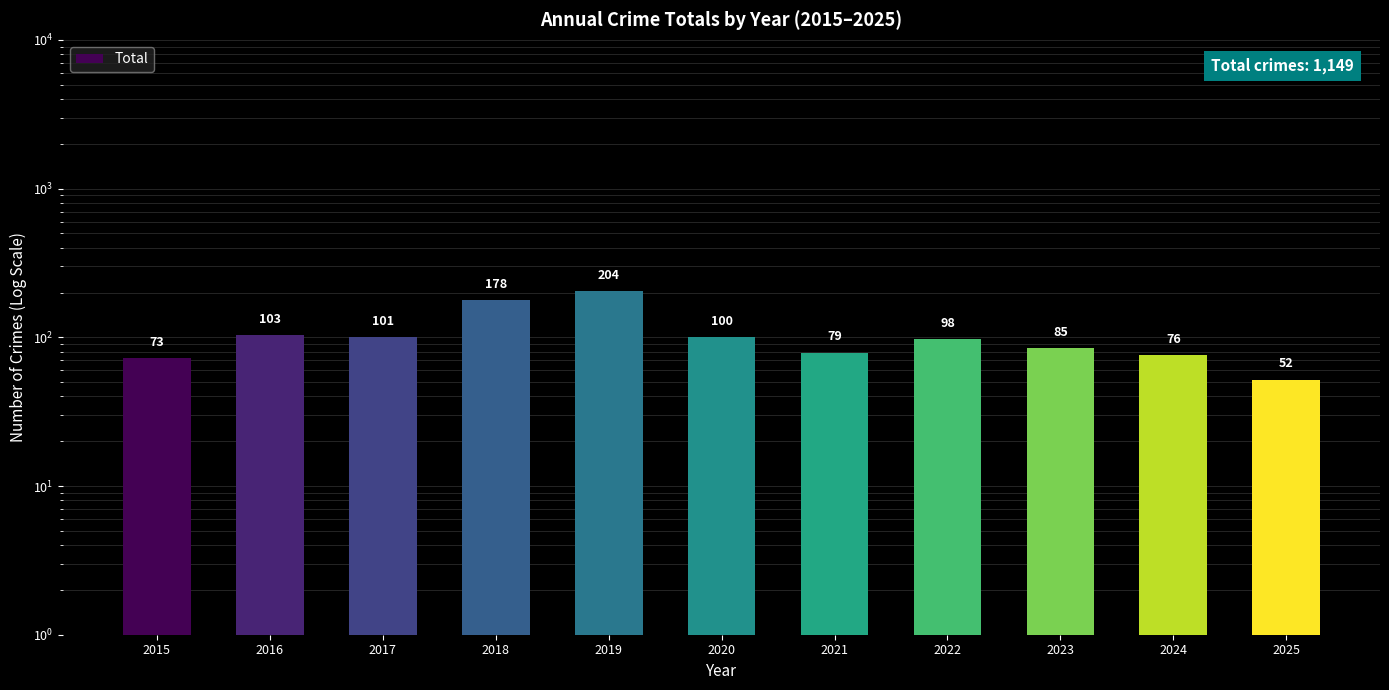

How many values exceed 98?

5